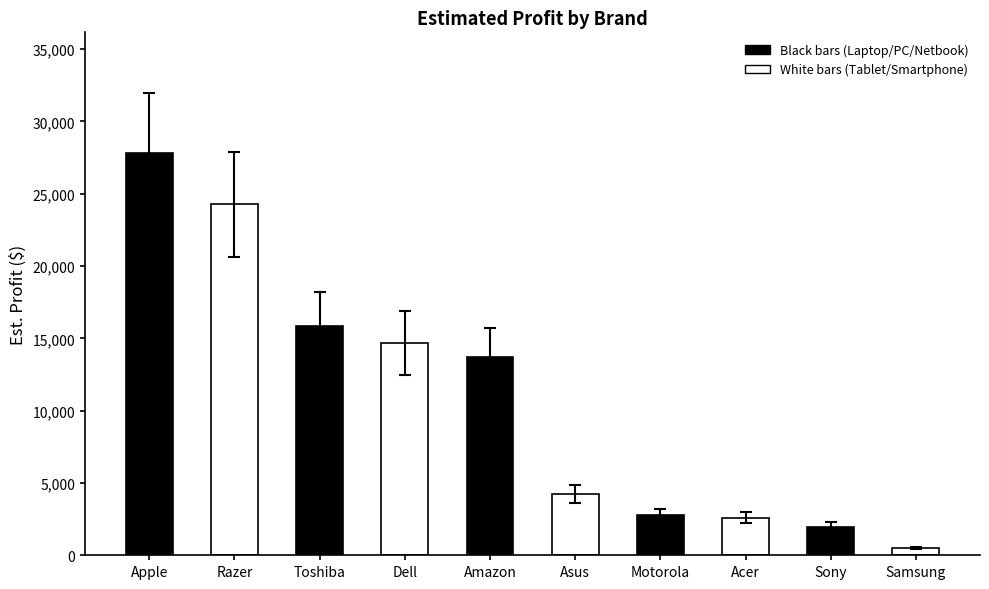

What position from the right is Sony?

2